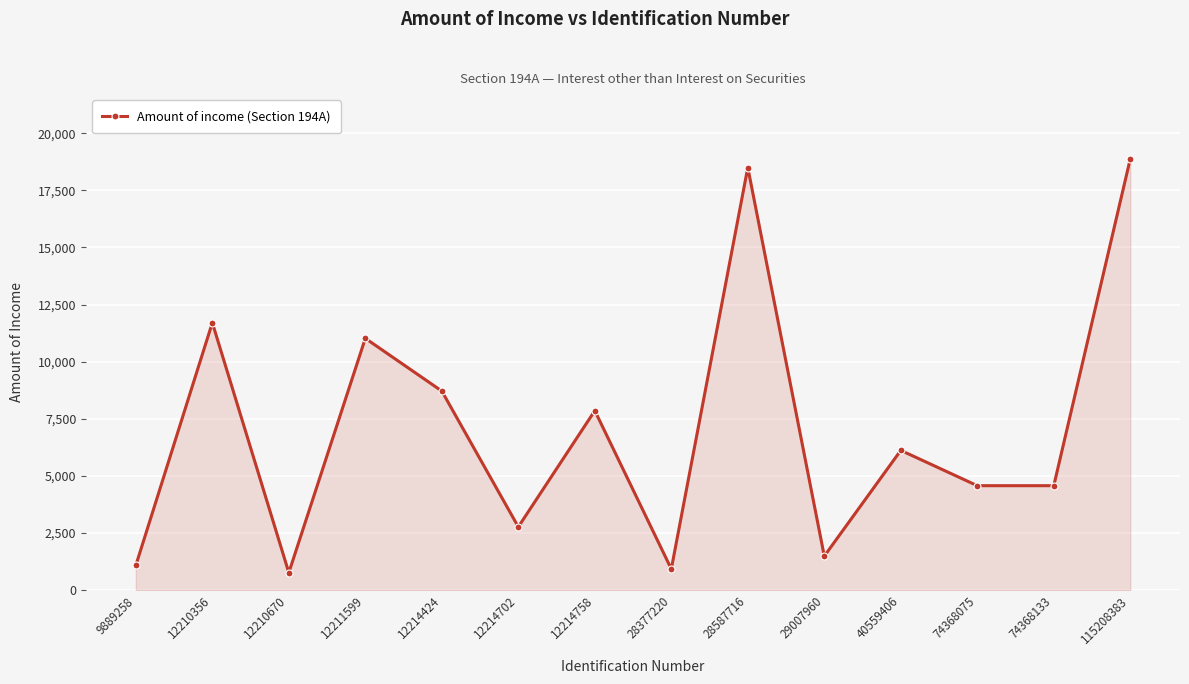

How many lines are shown in the chart?

1